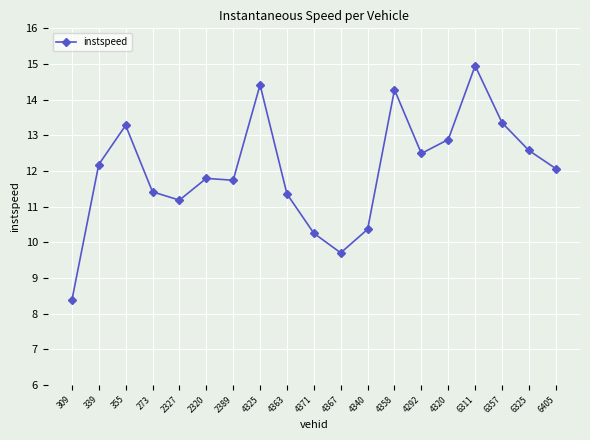

At which category does the data reach its first local valley?

2327